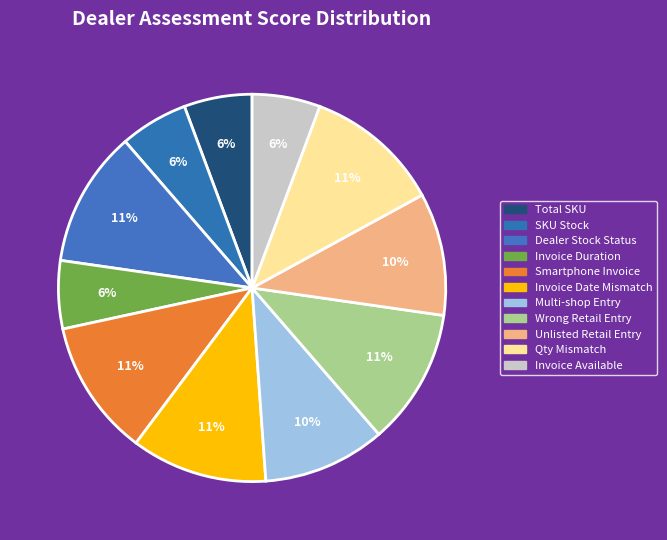

How many segments does this pie chart have?

11